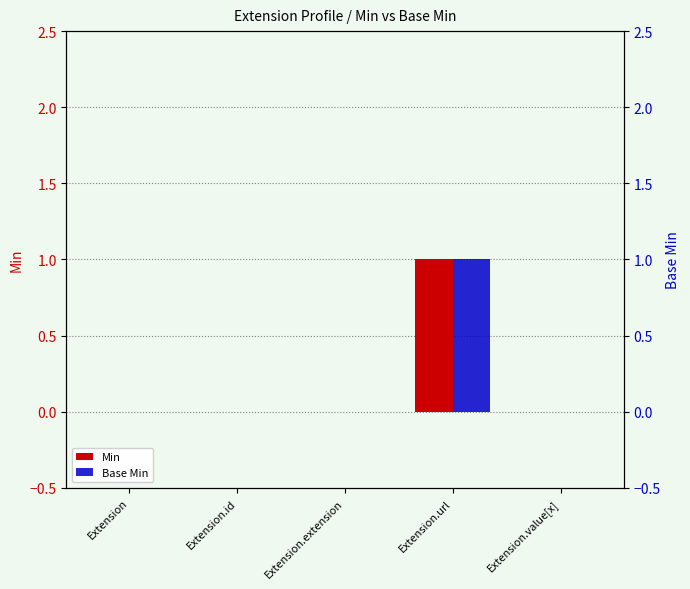

Does the chart contain any negative values?

No